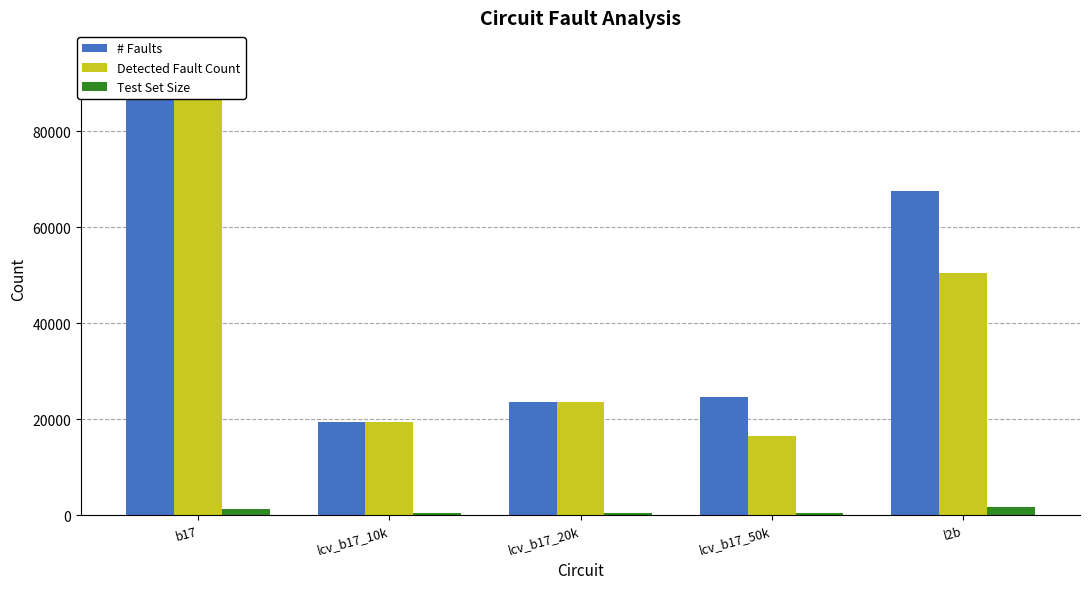

How many data points does each series have?

5